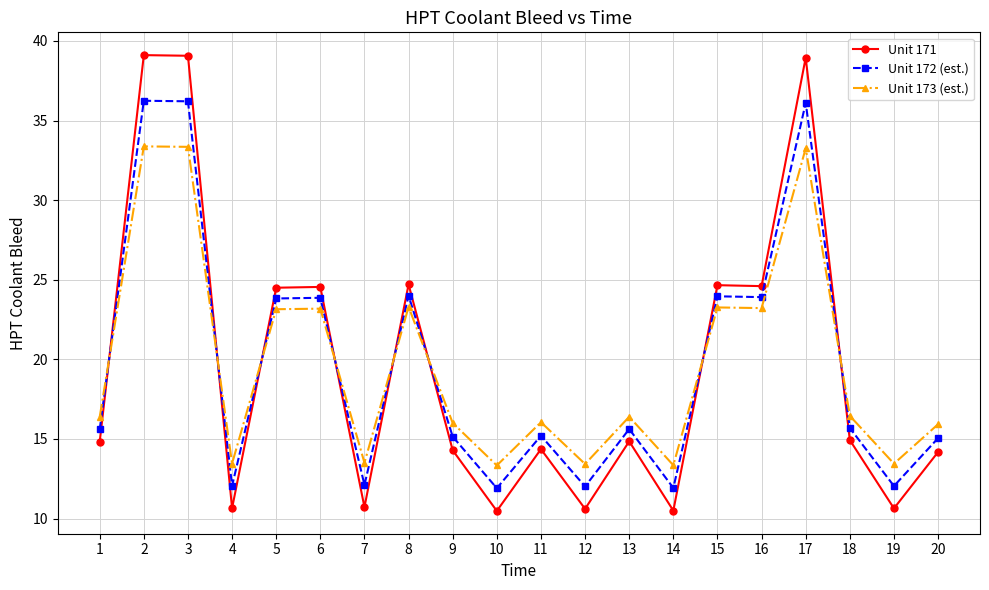

Count the number of data series in this chart.

3